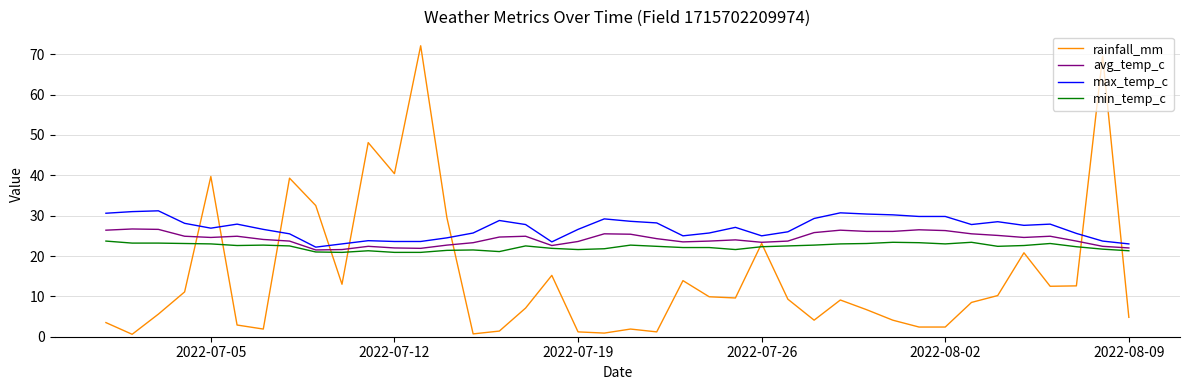

After their last crossing, which series has the higher values: max_temp_c or rainfall_mm?

max_temp_c